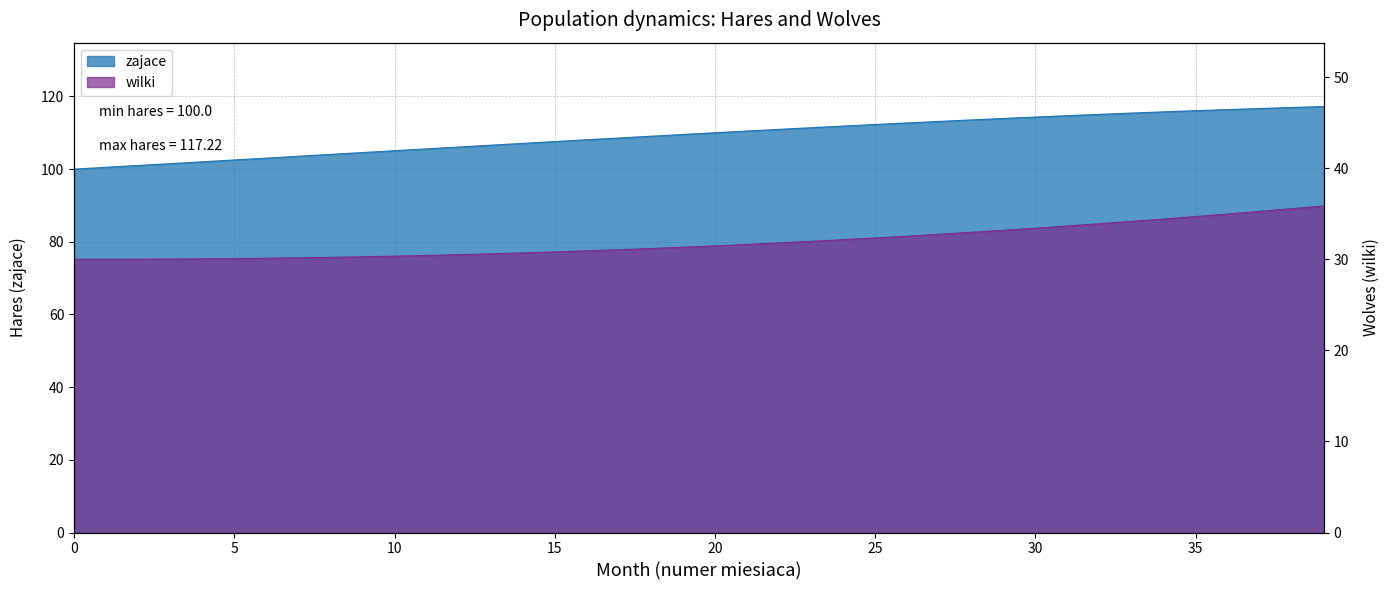

What is the total value across all series at 3?

131.5